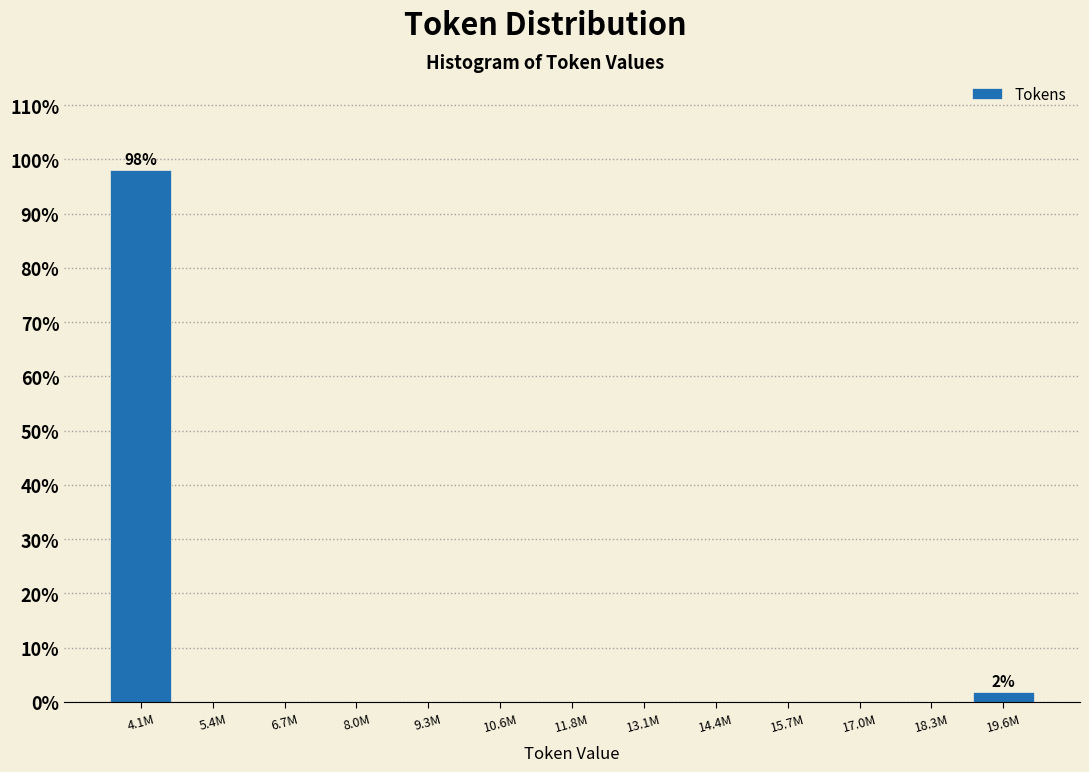

Reading right to left, what are all the values shown in this chart?

19.6M=1.9	18.3M=0.0	17.0M=0.0	15.7M=0.0	14.4M=0.0	13.1M=0.0	11.8M=0.0	10.6M=0.0	9.3M=0.0	8.0M=0.0	6.7M=0.0	5.4M=0.0	4.1M=98.1